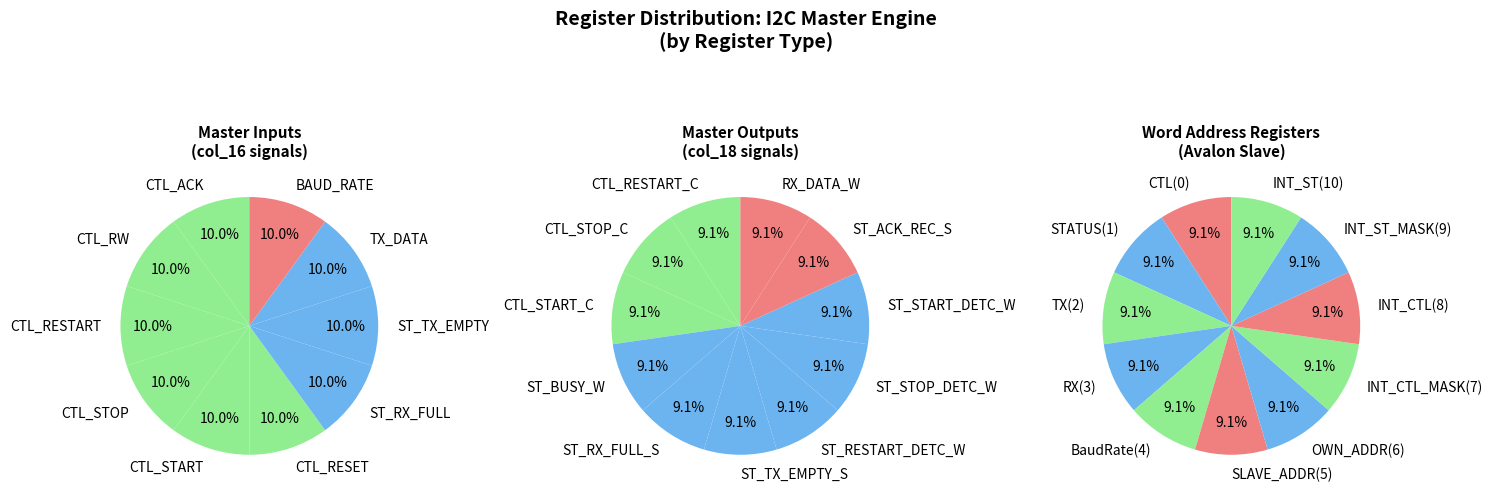

To the nearest percent, what is the average slice percentage?

10%